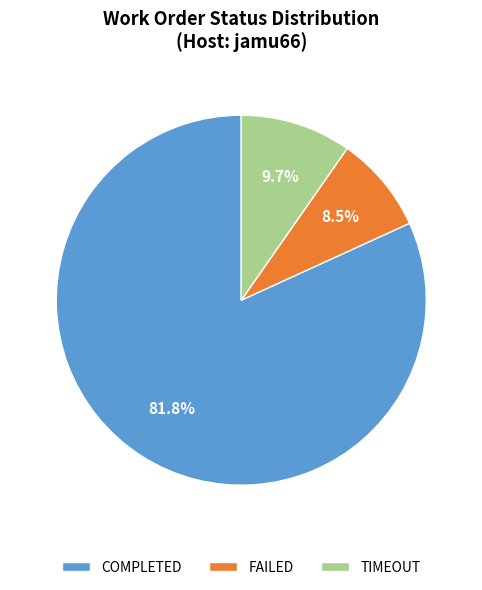

What percentage do FAILED and COMPLETED together represent?

90.3%